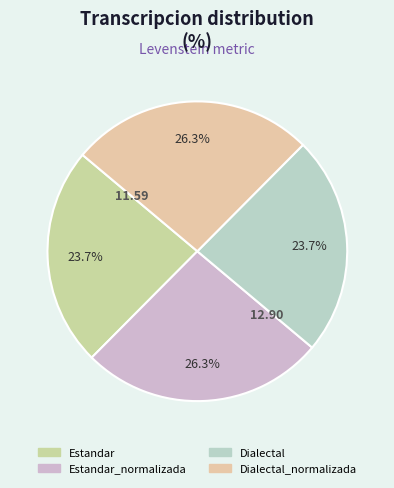

What is the smallest slice in the pie chart?

Estandar